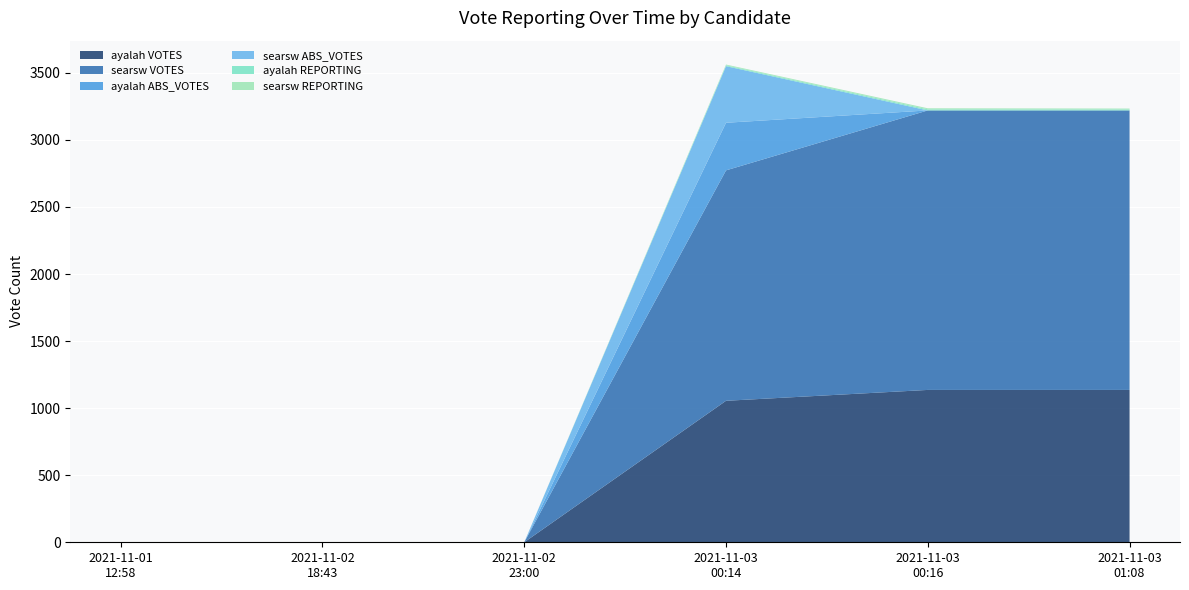

Reading right to left, transcribe all the data shown in this chart.

ayalah VOTES: 2021-11-03T01:08=1136	2021-11-03T00:16=1136	2021-11-03T00:14=1055	2021-11-02T23:00=0	2021-11-02T18:43=0	2021-11-01T12:58=0
searsw VOTES: 2021-11-03T01:08=2084	2021-11-03T00:16=2084	2021-11-03T00:14=1718	2021-11-02T23:00=0	2021-11-02T18:43=0	2021-11-01T12:58=0
ayalah ABS_VOTES: 2021-11-03T01:08=0	2021-11-03T00:16=0	2021-11-03T00:14=355	2021-11-02T23:00=0	2021-11-02T18:43=0	2021-11-01T12:58=0
searsw ABS_VOTES: 2021-11-03T01:08=0	2021-11-03T00:16=0	2021-11-03T00:14=422	2021-11-02T23:00=0	2021-11-02T18:43=0	2021-11-01T12:58=0
ayalah REPORTING: 2021-11-03T01:08=7	2021-11-03T00:16=8	2021-11-03T00:14=6	2021-11-02T23:00=0	2021-11-02T18:43=0	2021-11-01T12:58=0
searsw REPORTING: 2021-11-03T01:08=7	2021-11-03T00:16=8	2021-11-03T00:14=6	2021-11-02T23:00=0	2021-11-02T18:43=0	2021-11-01T12:58=0